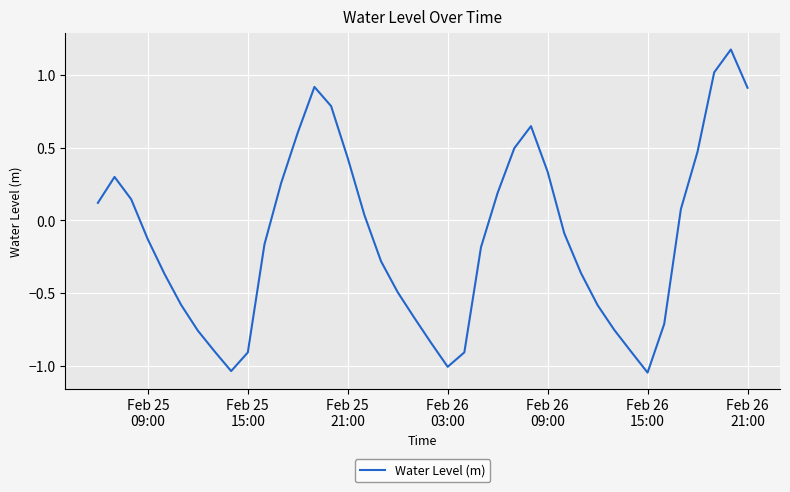

What is the maximum value shown in the chart?

1.2